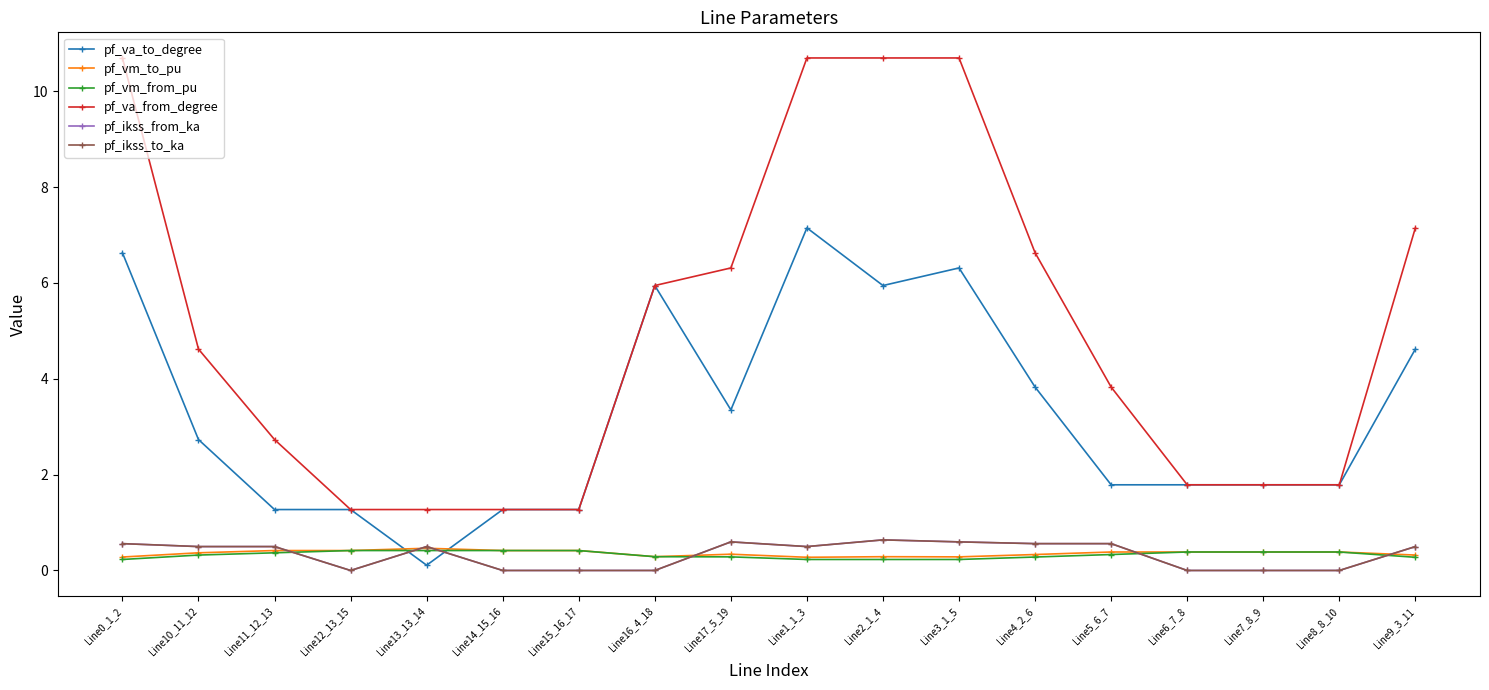

What is the sum of the pf_ikss_from_ka values at Line15_16_17 and Line9_3_11?

0.5